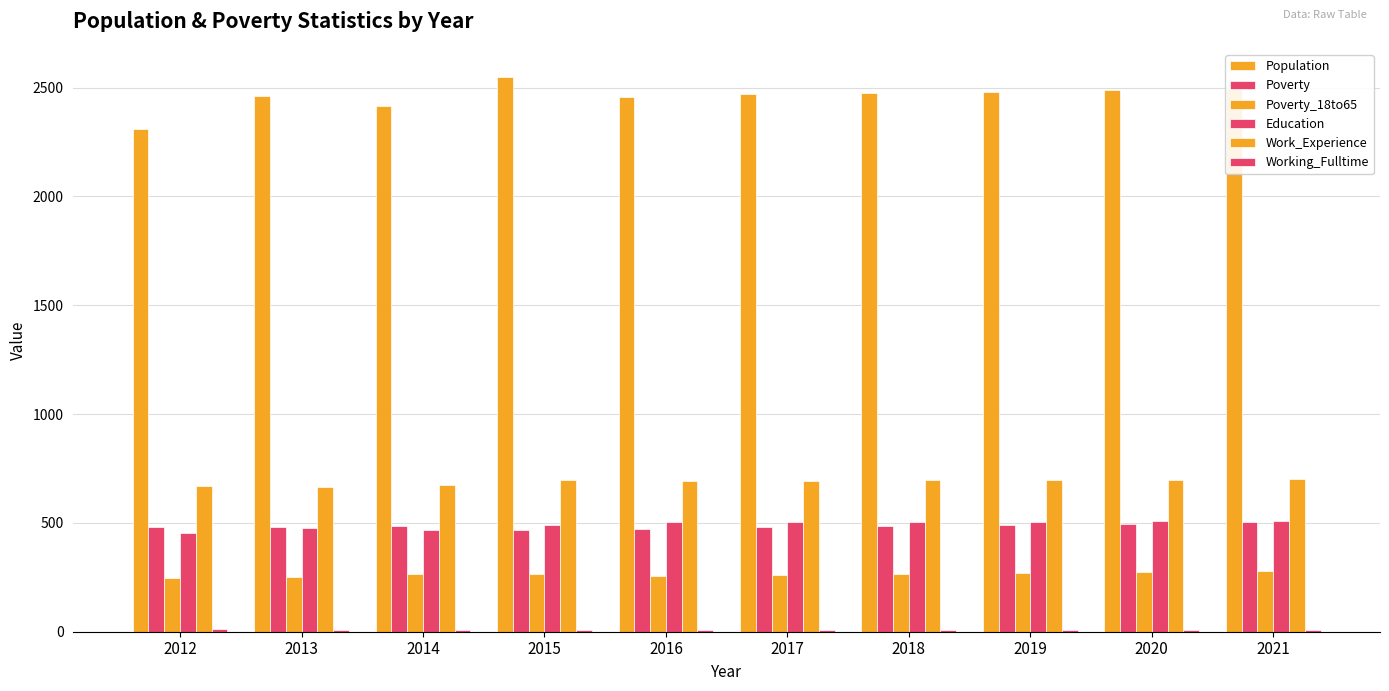

Are the bars grouped side by side (vs. stacked)?

Yes